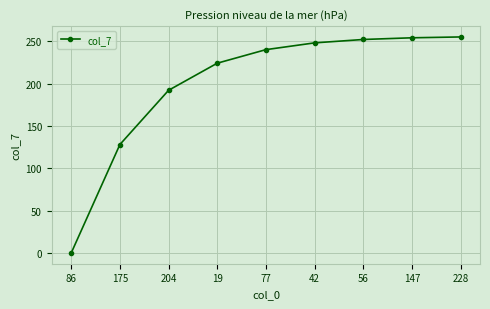

How many lines are shown in the chart?

1